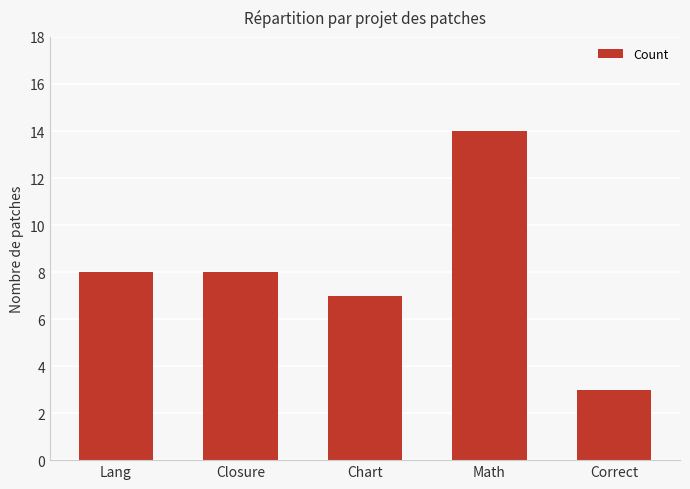

Which has a higher value, Chart or Closure?

Closure